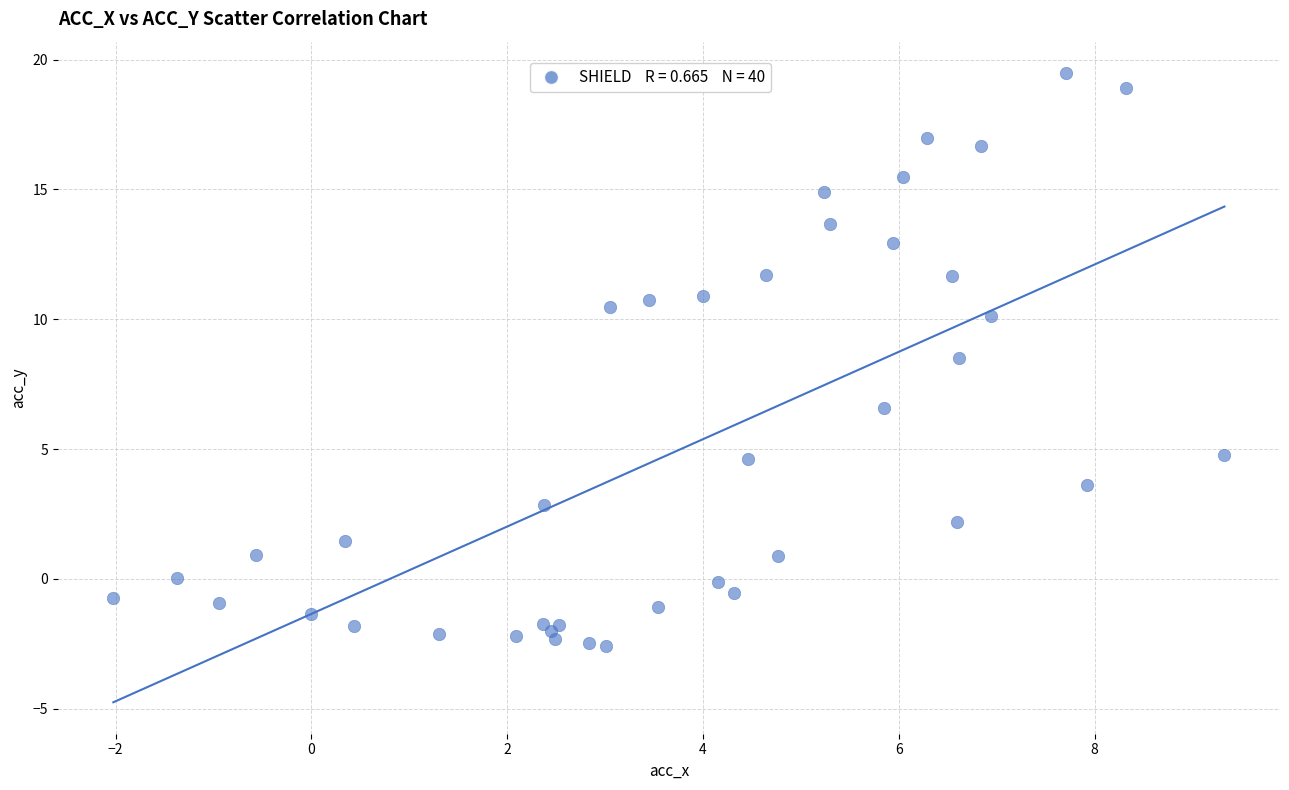

What Y value in the scatter plot is closest to 8?

8.5